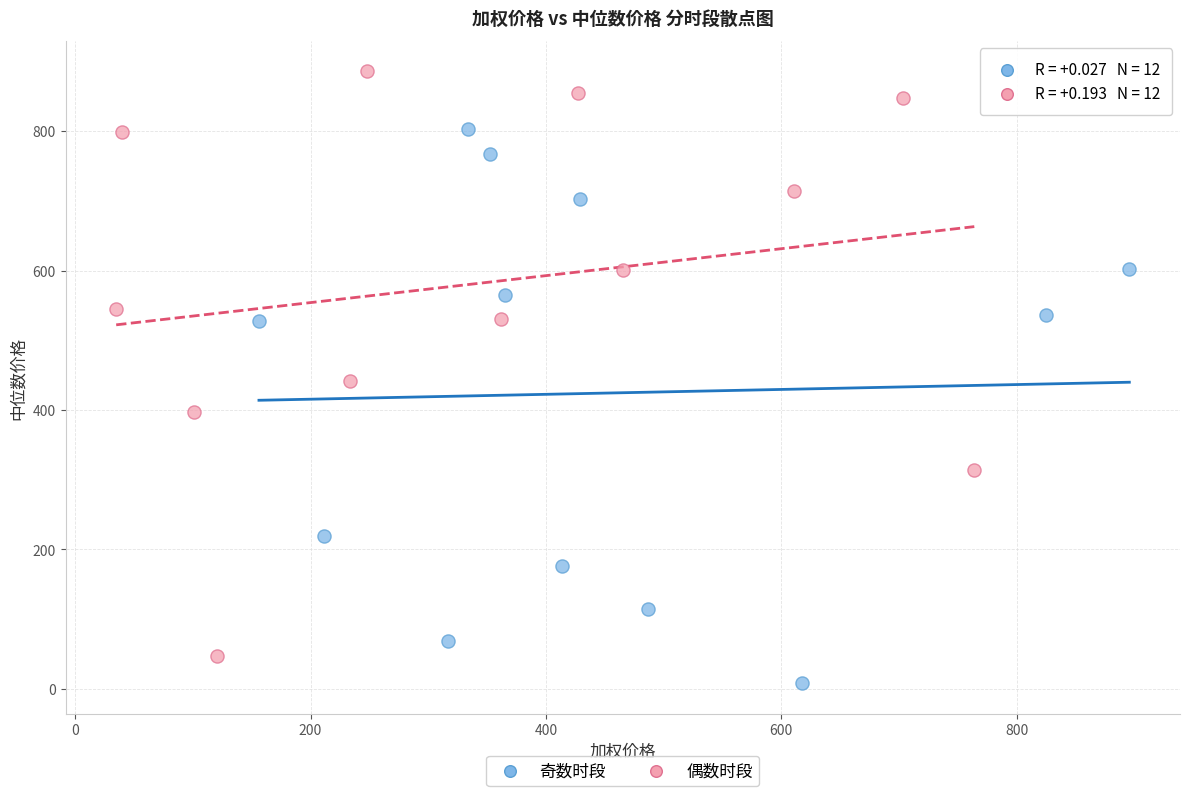

Which series reaches the maximum Y coordinate?

偶数时段